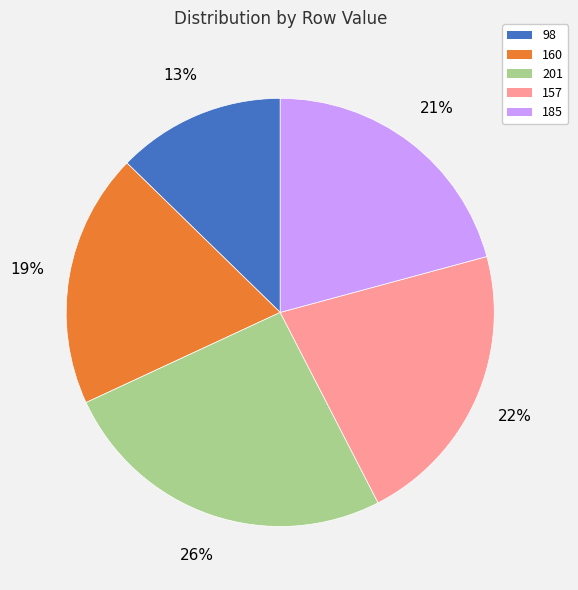

Between 185 and 98, which is larger?

185